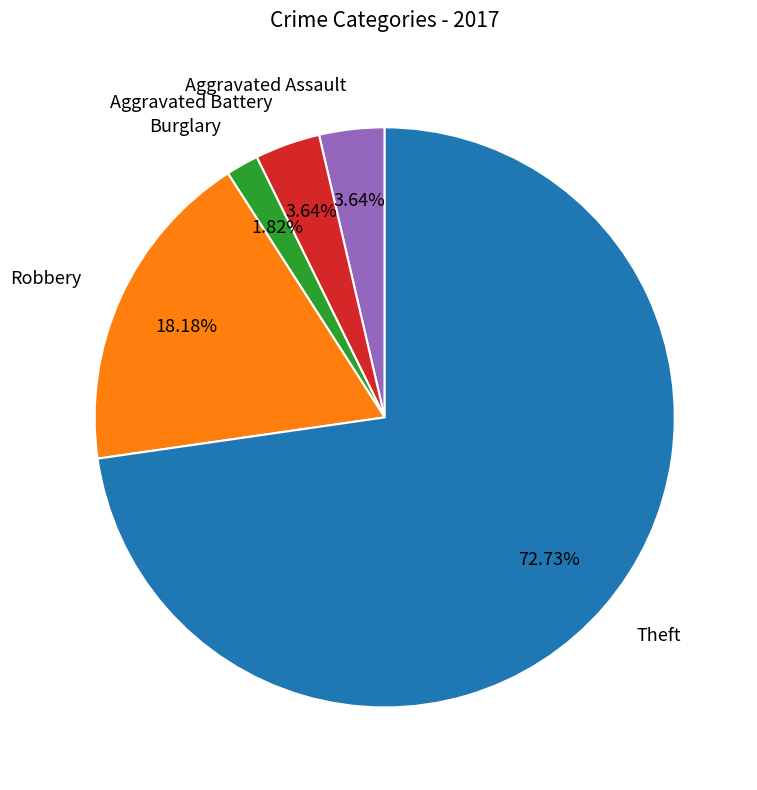

What is the largest slice in the pie chart?

Theft